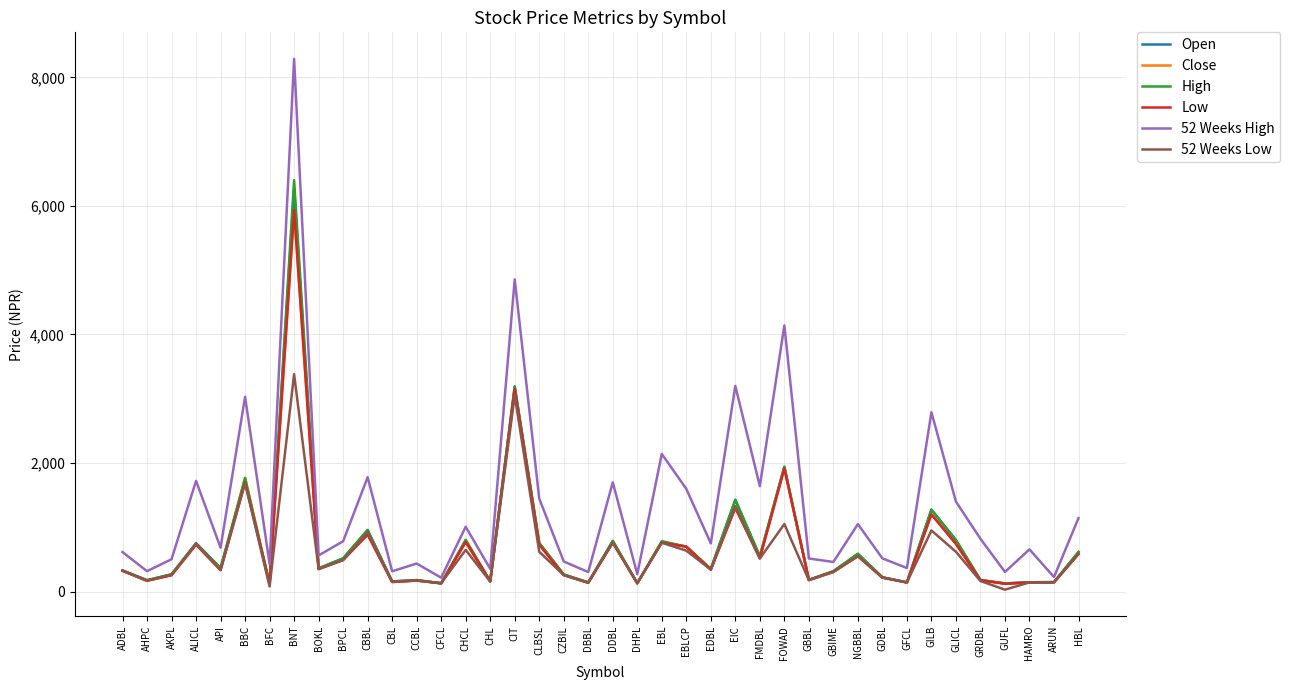

How many categories are shown in the chart?

40